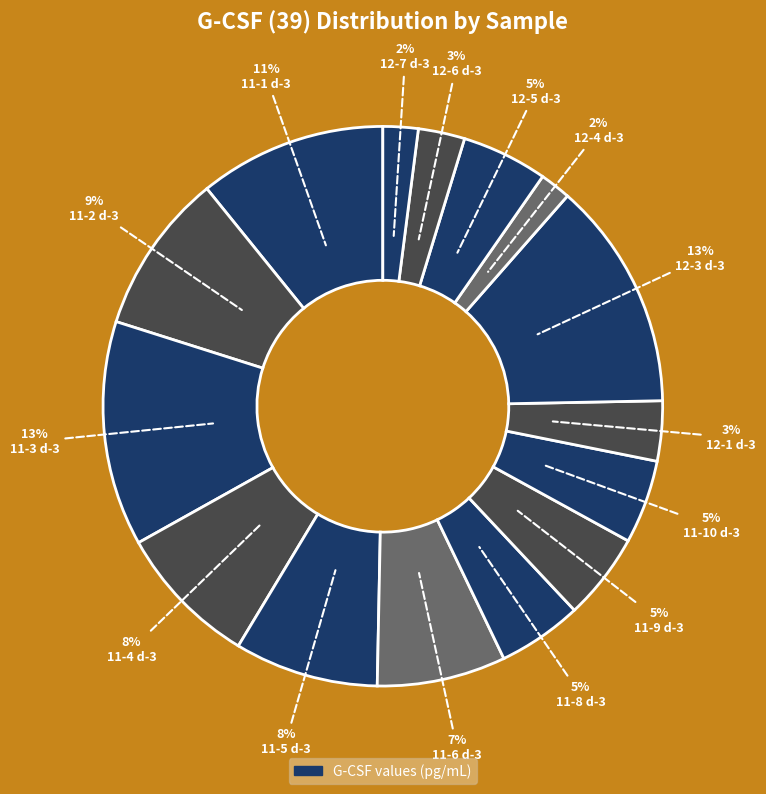

Does 11-8 d-3 account for over 50% of the chart?

No